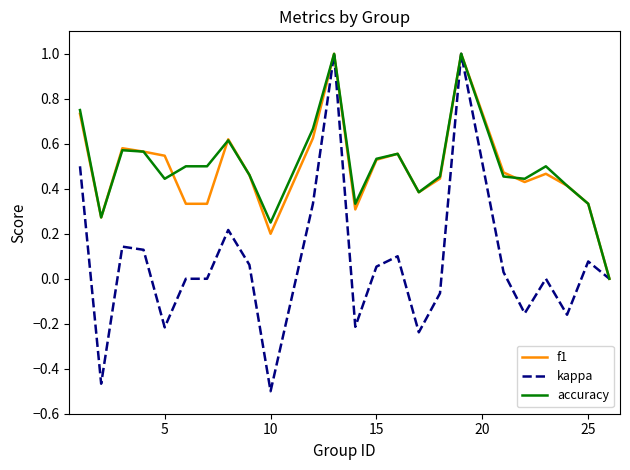

Which series has the largest total across all categories?

accuracy